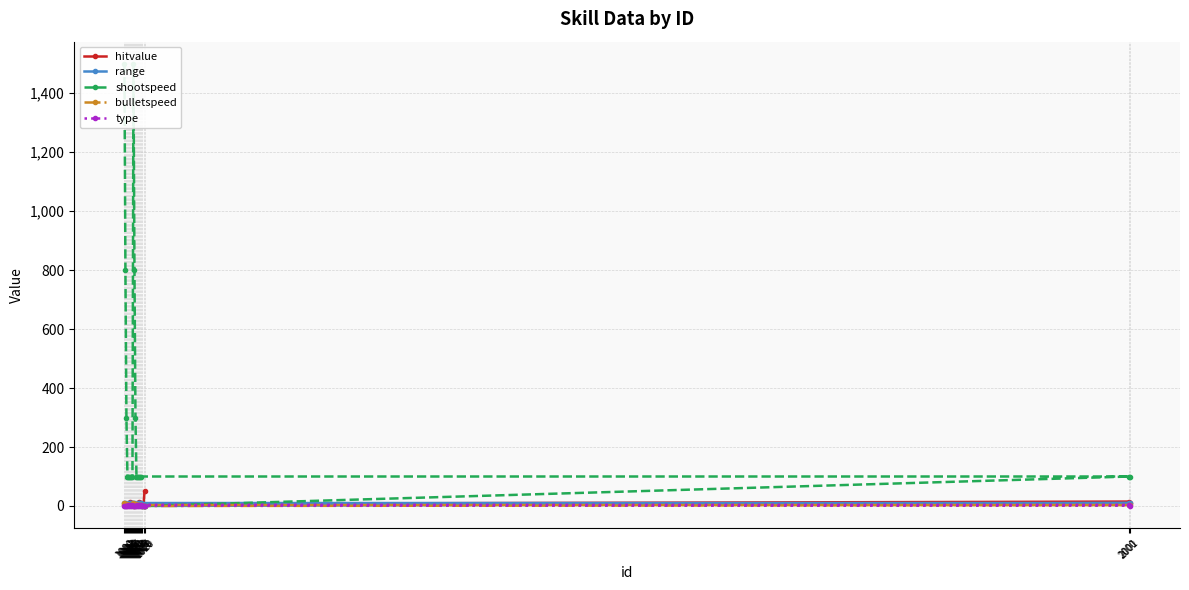

Reading left to right, transcribe all the data shown in this chart.

hitvalue: 1000=3	1001=2	1002=3	1003=3	1004=7	1005=5	1006=15	1007=10	1008=7	1009=3	1010=1	1011=2	1012=3	1013=7	1014=5	1015=15	1016=10	1017=7	2000=15	2001=10	1018=3	1019=1	1020=50
range: 1000=10	1001=10	1002=7	1003=6	1004=2	1005=10	1006=10	1007=10	1008=10	1009=10	1010=10	1011=7	1012=6	1013=2	1014=10	1015=10	1016=10	1017=10	2000=10	2001=10	1018=0	1019=0	1020=0
shootspeed: 1000=1500	1001=800	1002=300	1003=100	1004=100	1005=100	1006=100	1007=100	1008=100	1009=1500	1010=800	1011=300	1012=100	1013=100	1014=100	1015=100	1016=100	1017=100	2000=100	2001=100	1018=0	1019=0	1020=0
bulletspeed: 1000=10	1001=8	1002=5	1003=6	1004=3	1005=3	1006=3	1007=3	1008=3	1009=10	1010=8	1011=5	1012=6	1013=3	1014=3	1015=3	1016=3	1017=3	2000=3	2001=3	1018=0	1019=0	1020=0
type: 1000=1	1001=1	1002=1	1003=1	1004=2	1005=1	1006=4	1007=1	1008=4	1009=1	1010=1	1011=1	1012=1	1013=2	1014=1	1015=4	1016=1	1017=4	2000=4	2001=1	1018=1	1019=1	1020=1